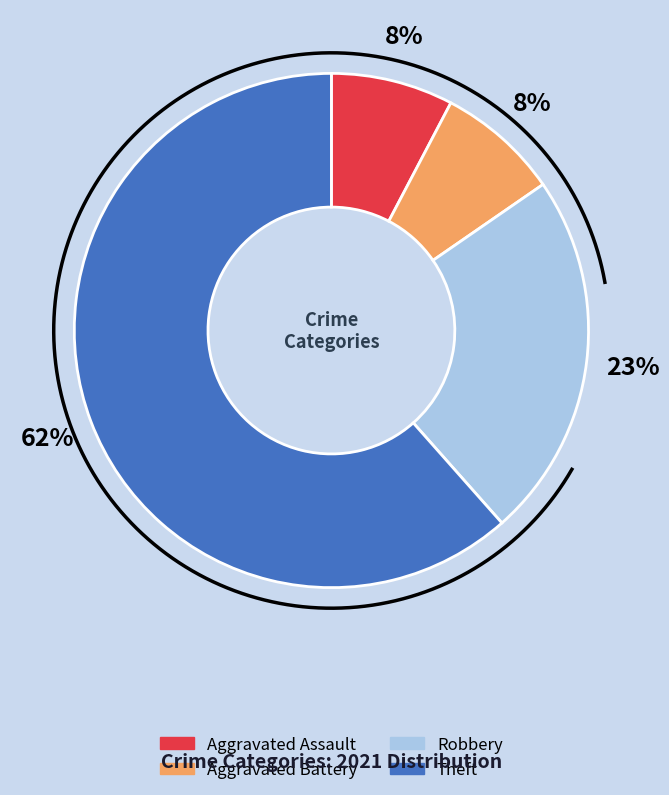

What is the largest slice in the pie chart?

Theft